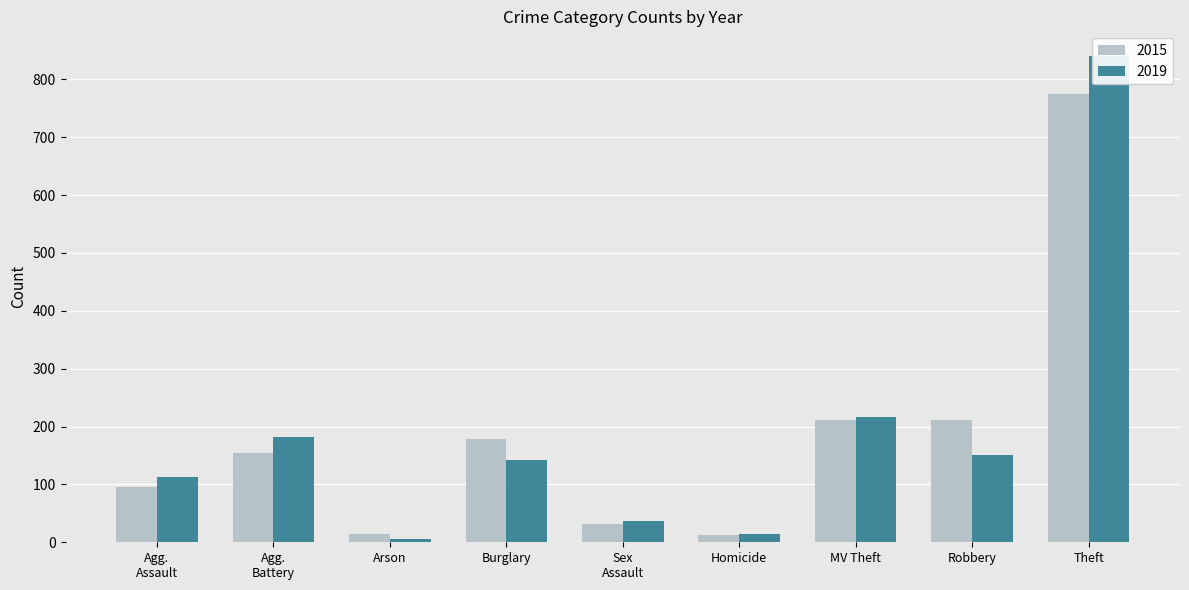

At which category is the sum across all series the highest?

Theft